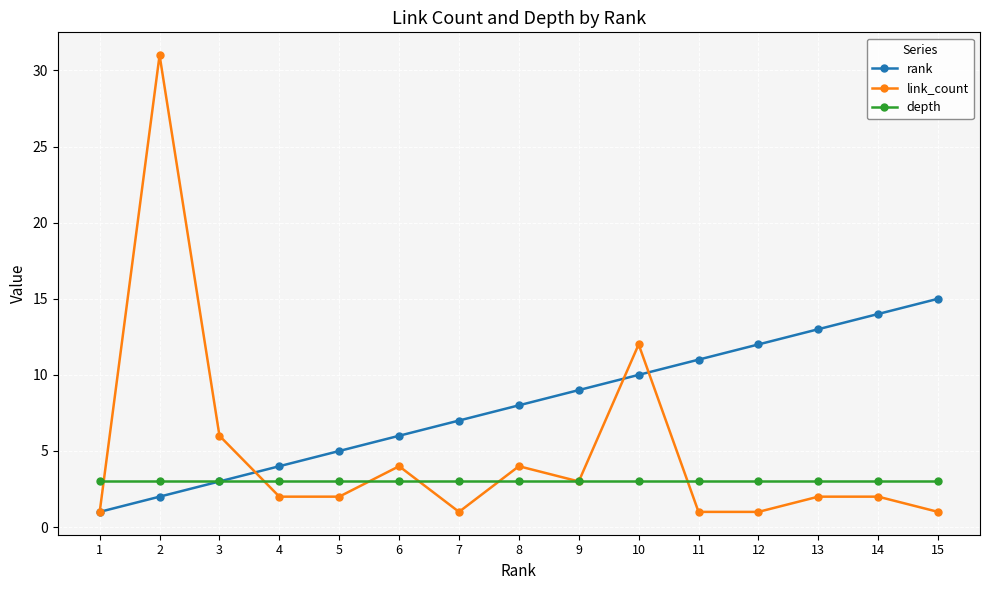

What is the lowest value of the depth series?

3